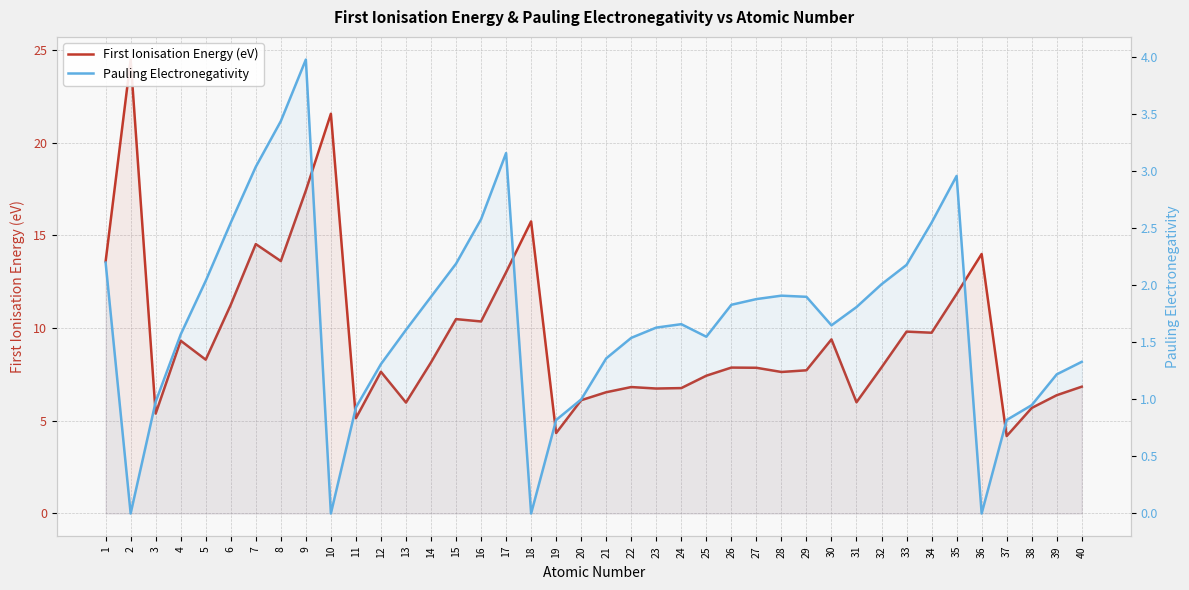

In Pauling Electronegativity, how many points are higher than both neighbors (excluding endpoints)?

5